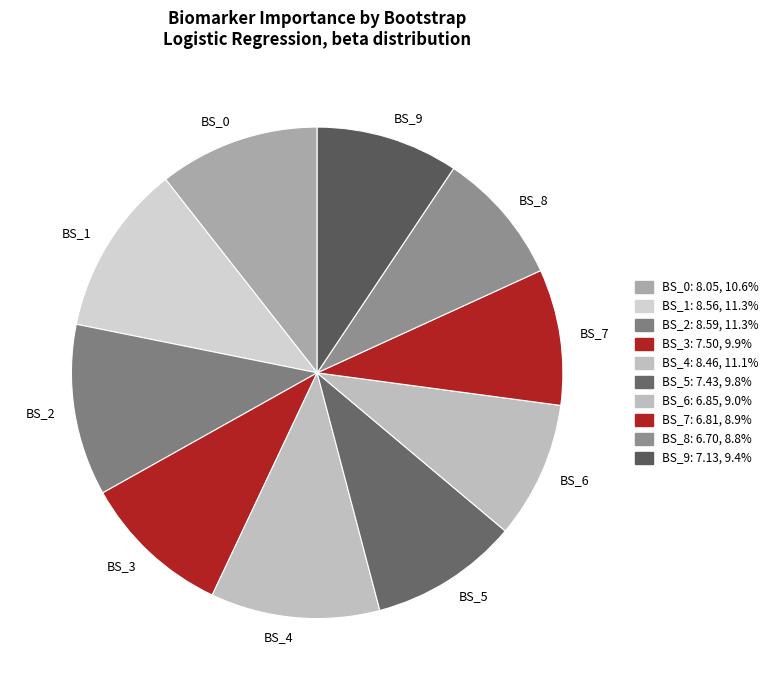

Between BS_1 and BS_0, which is larger?

BS_1